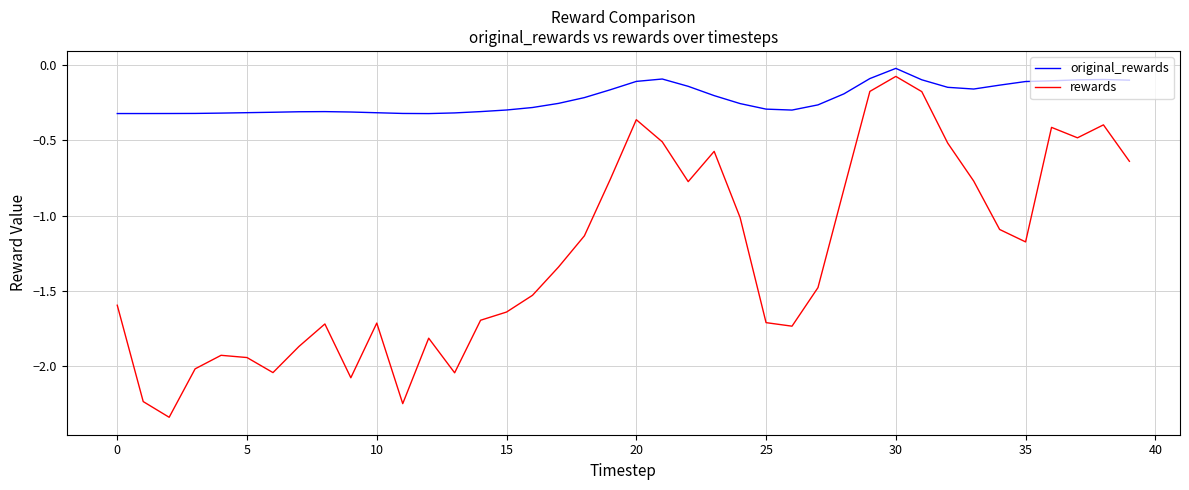

Which series has the largest range (max minus min)?

rewards